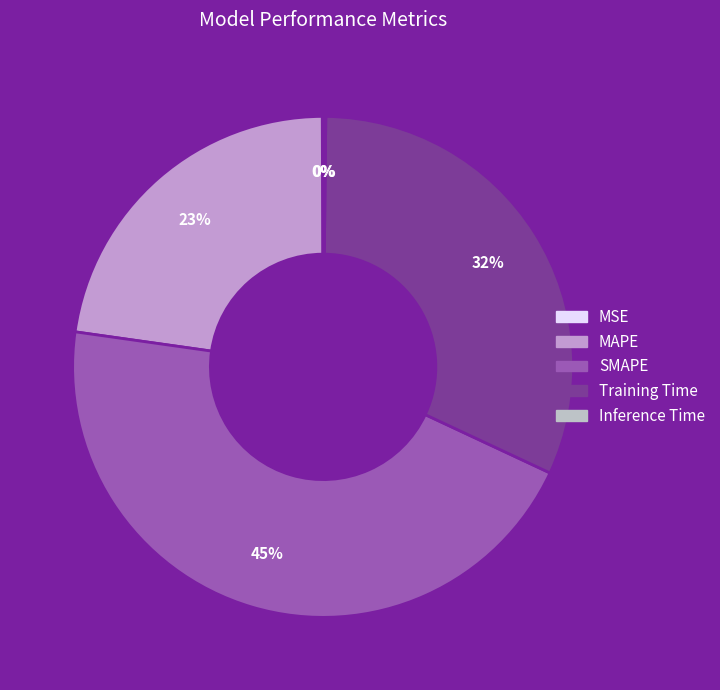

To the nearest percent, what is the difference between the largest and smallest slice percentages?

45%